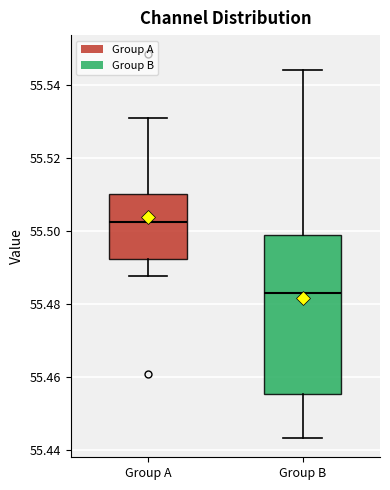

Reading left to right, transcribe this box plot: for each box, give where its median line is, the range the box spans, and where its two whiskers end, as read against the y-axis. The values are not printed on the chart, so give them approximately, as read against the axis.

Group A: median 55.502, box 55.492 to 55.510, whiskers 55.488 to 55.530
Group B: median 55.484, box 55.456 to 55.498, whiskers 55.444 to 55.544